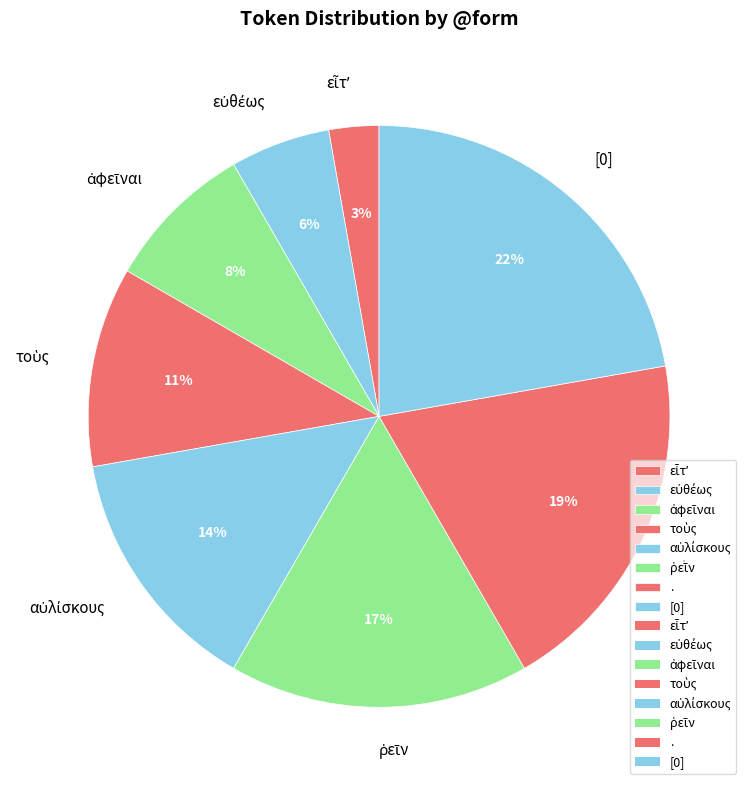

How many slices are in this pie chart?

8